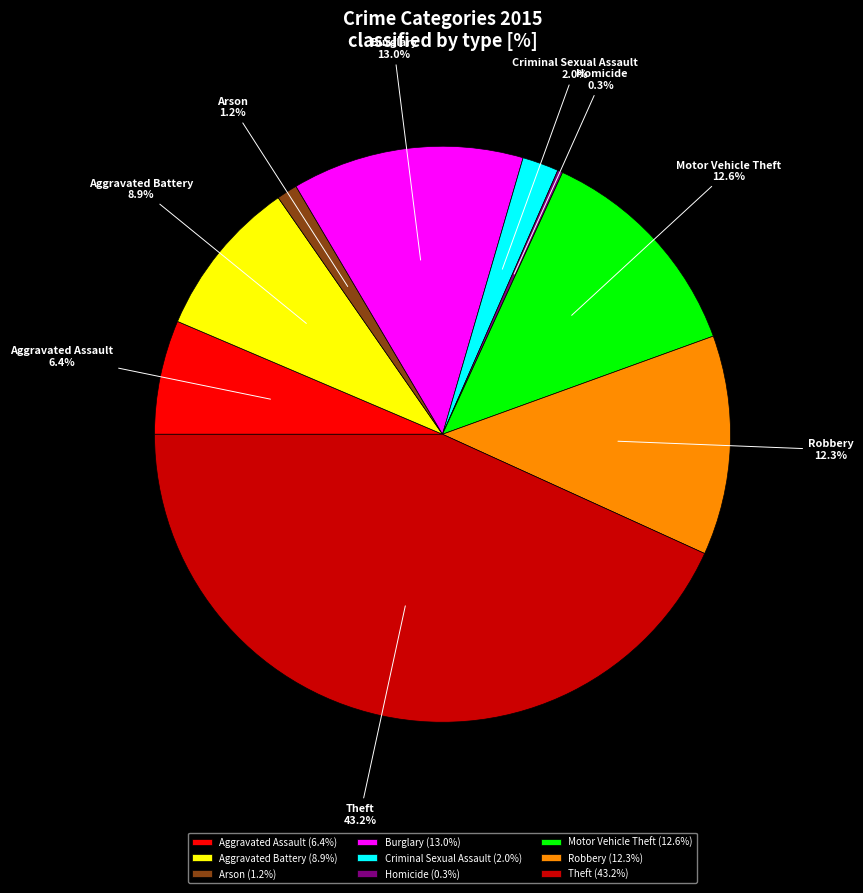

Does Criminal Sexual Assault represent more than half of the total?

No